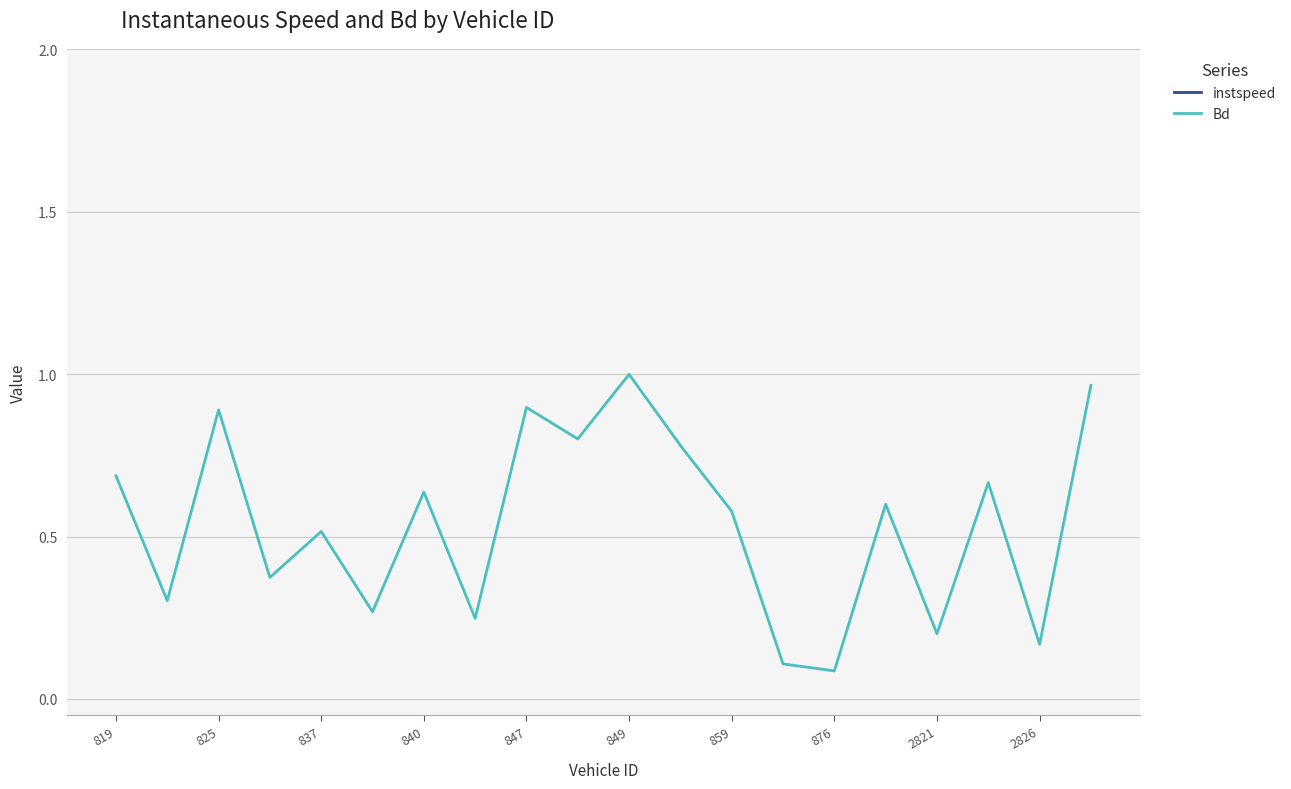

True or false: instspeed and Bd cross at least once.

False